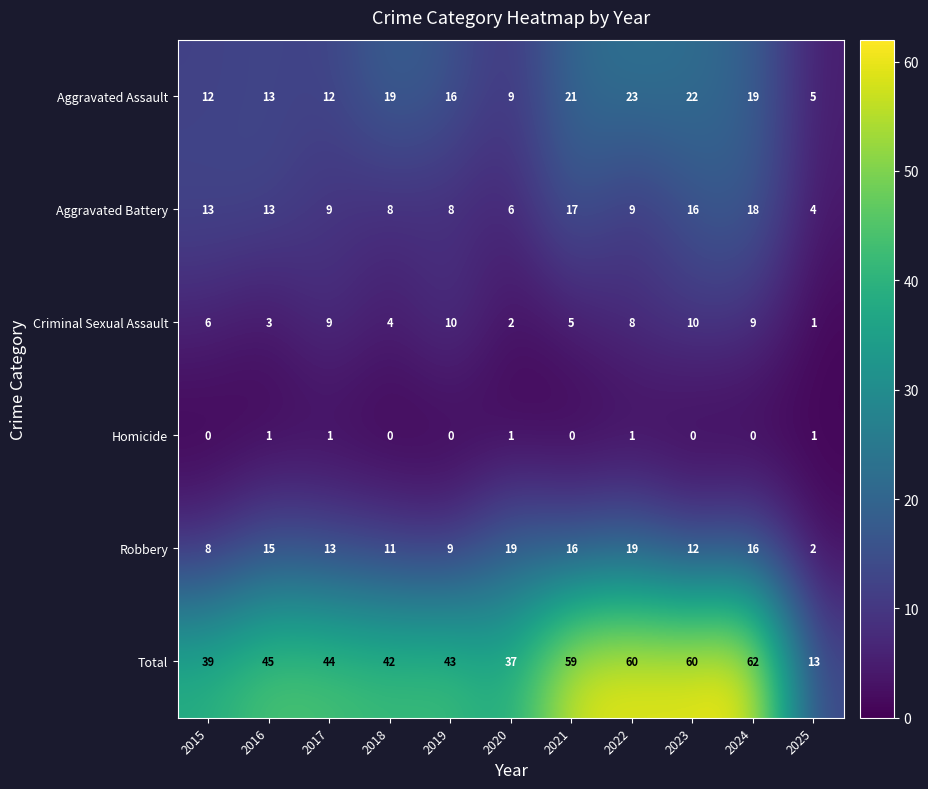

Which series changed the most between 2015 and 2022?

Total